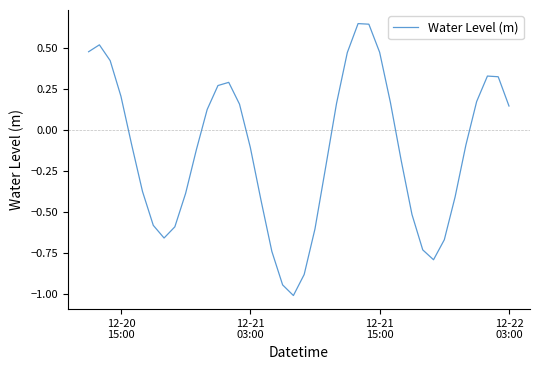

What is the smallest value displayed?

-1.0